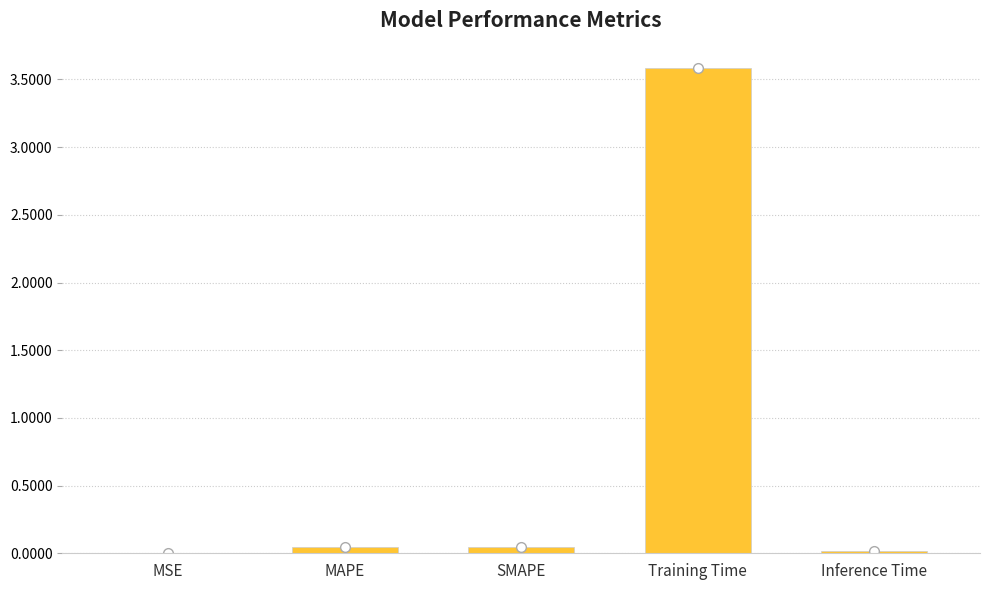

Reading left to right, list all the values displayed in this chart.

MSE=0.0	MAPE=0.0	SMAPE=0.0	Training Time=3.6	Inference Time=0.0